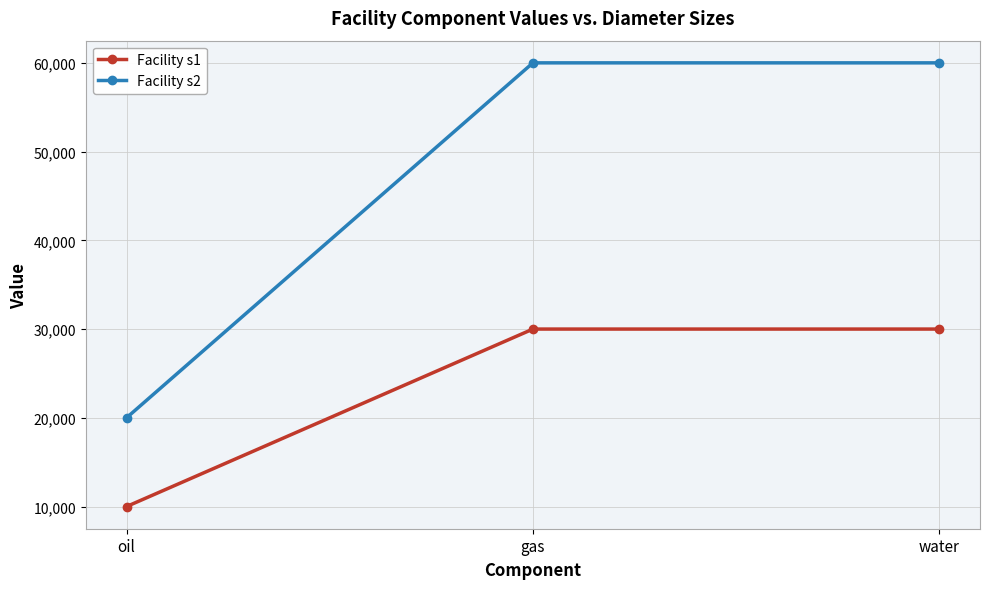

Does the chart display data point markers on the line(s)?

Yes